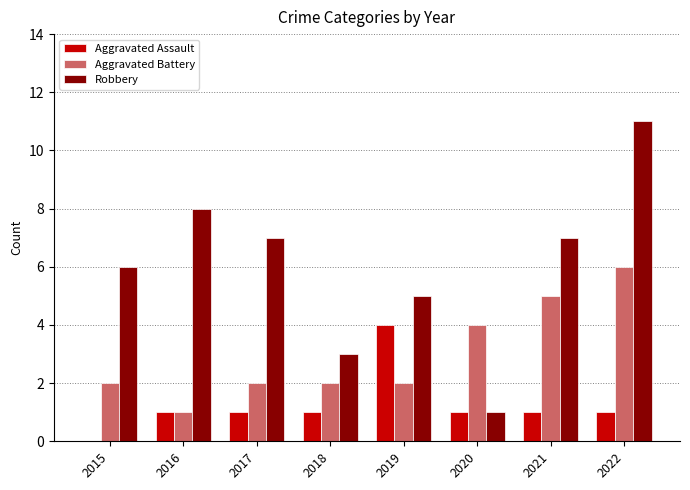

Is it true that Aggravated Assault equals 1 at 2018?

True